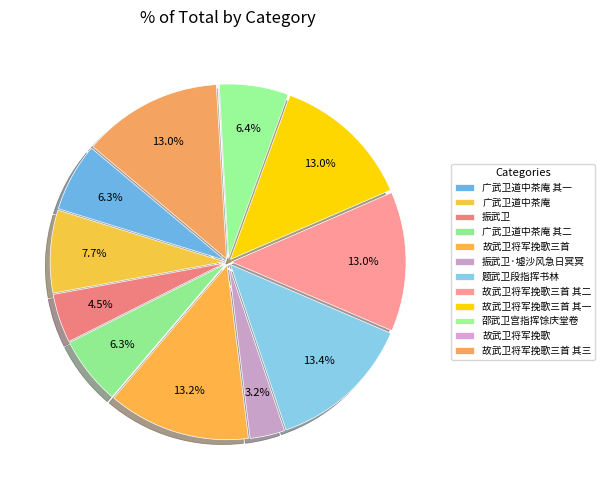

Count the number of slices in the pie.

12